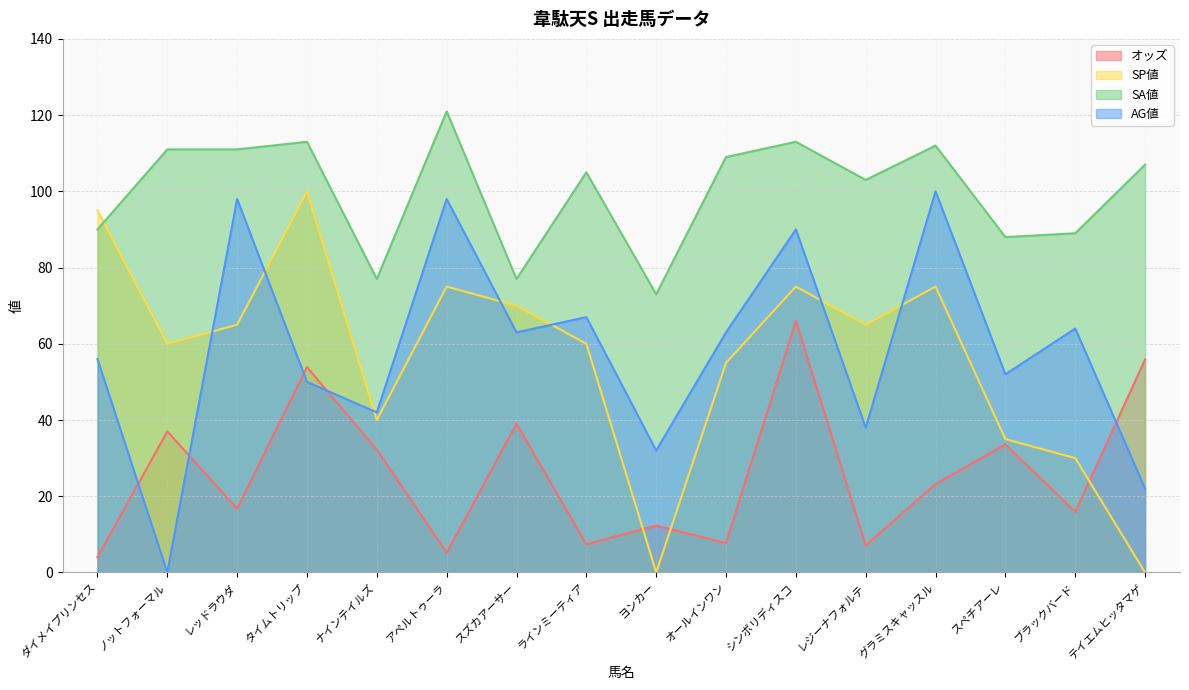

At which category does SP値 reach its first local peak?

タイムトリップ